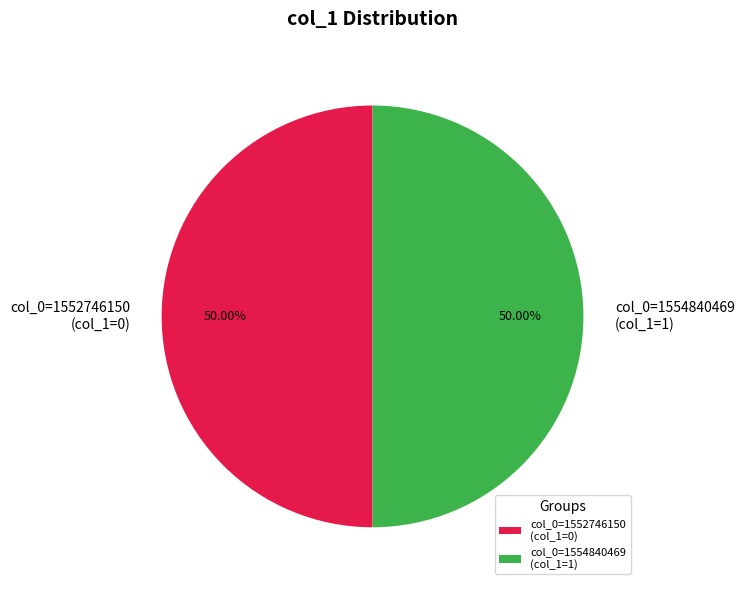

How many segments does this pie chart have?

2